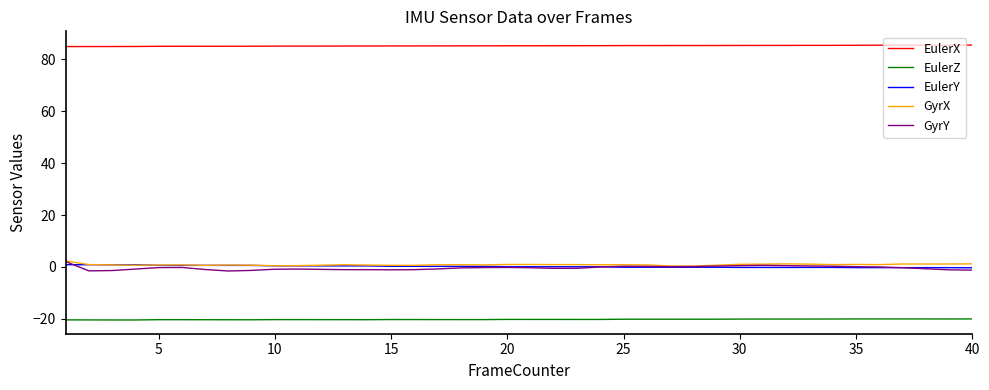

Which series has the largest total across all categories?

EulerX